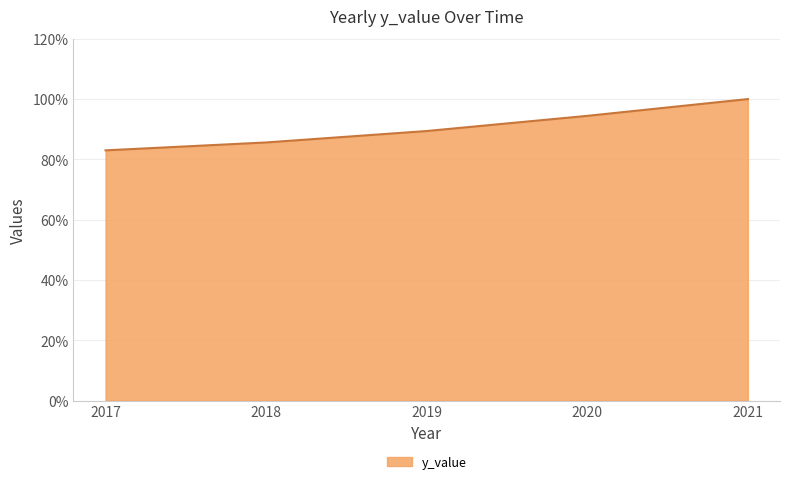

What is the sum of all values?

452.4